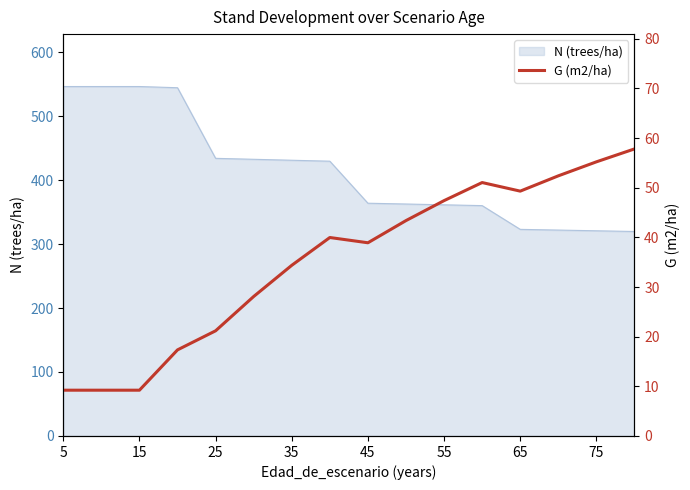

What is the sum of all values?

564.1